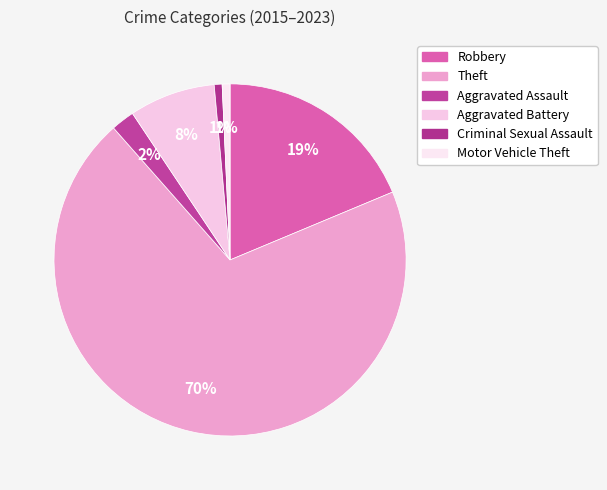

What is the largest slice in the pie chart?

Theft